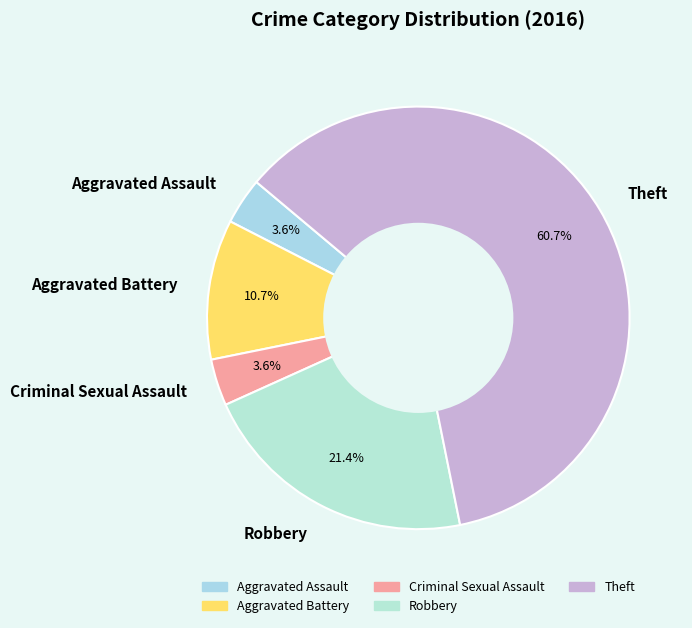

What is the majority slice?

Theft